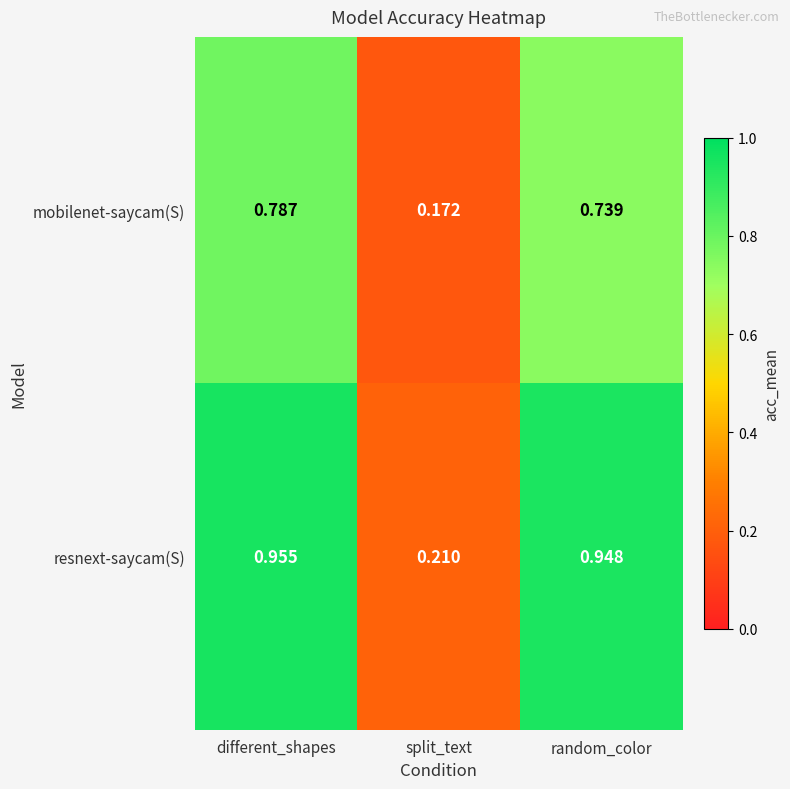

At which label does resnext-saycam(S) reach its peak?

different_shapes